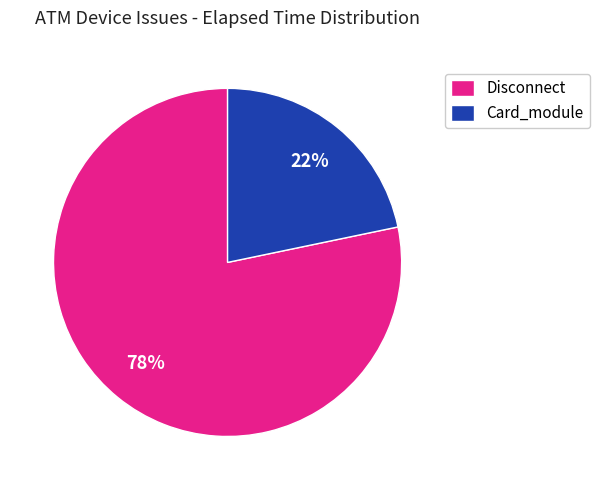

What is the largest slice in the pie chart?

Disconnect